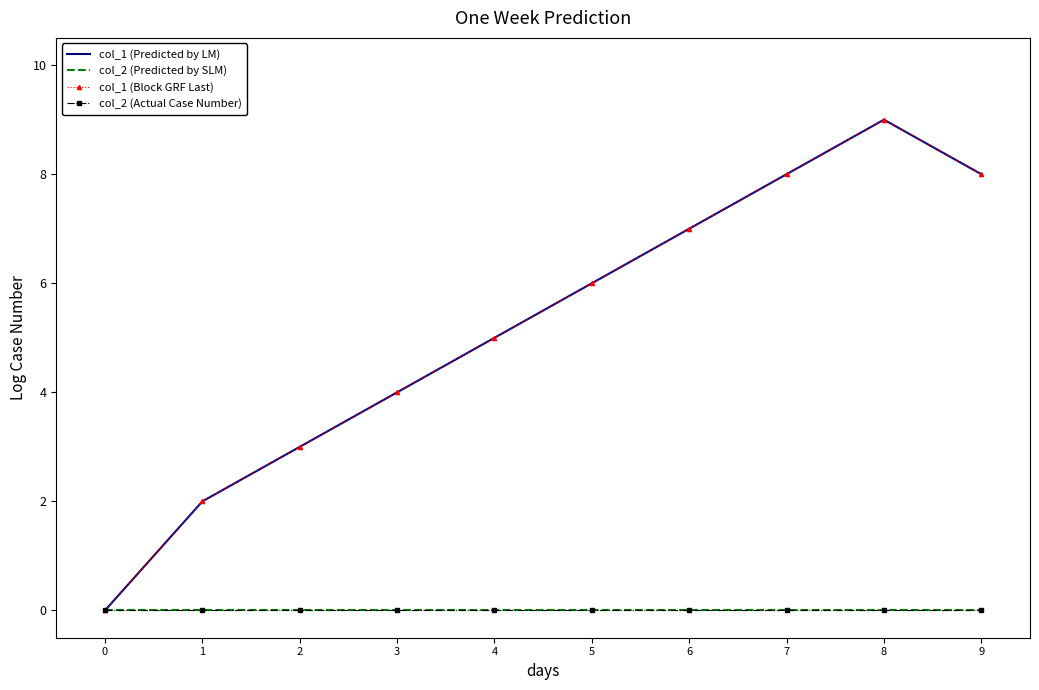

True or false: col_2 (Predicted by SLM) and col_1 (Predicted by LM) intersect in this chart.

False